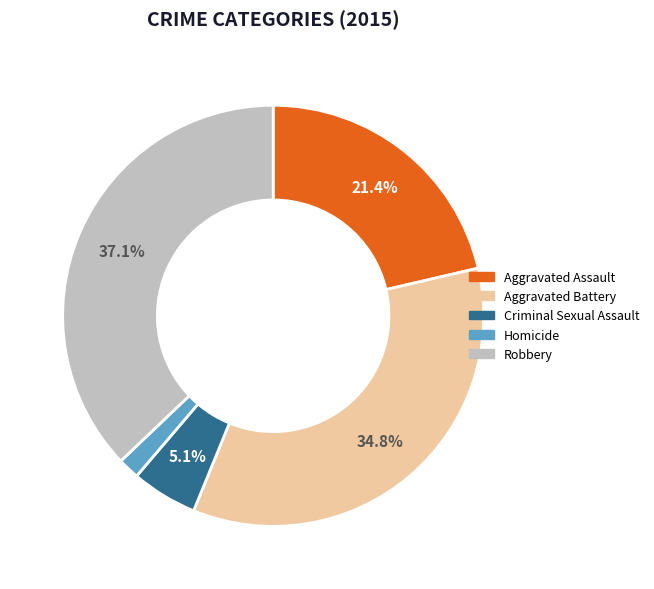

To the nearest percent, what is the combined percentage of Aggravated Assault and Aggravated Battery?

56%